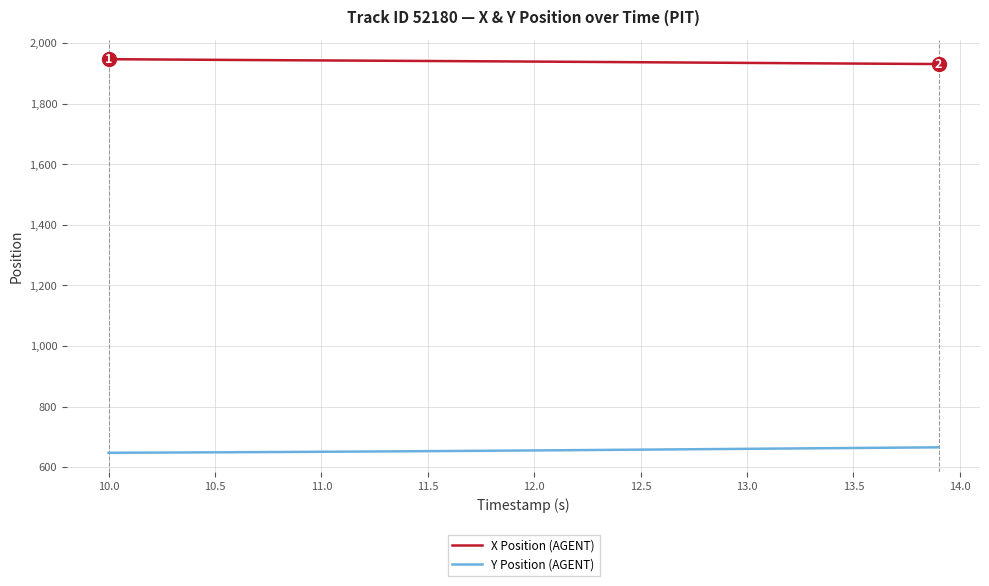

Does the chart display data point markers on the line(s)?

No